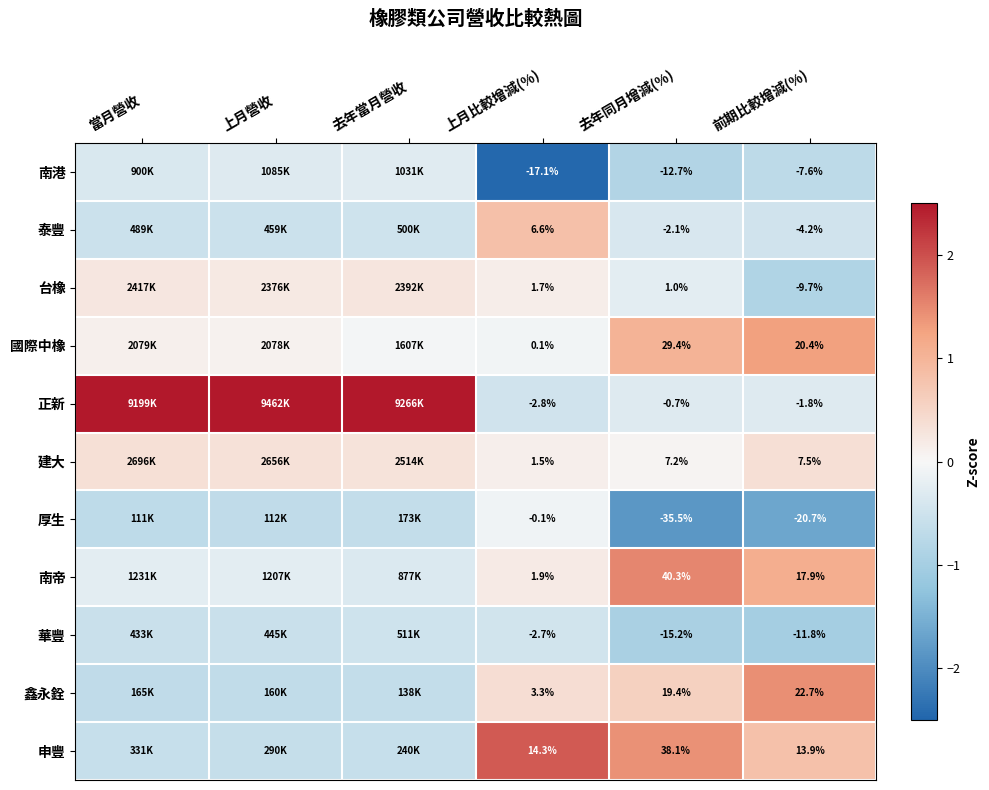

Between 去年同月增減(%) and 前期比較增減(%), which series saw the biggest shift?

申豐